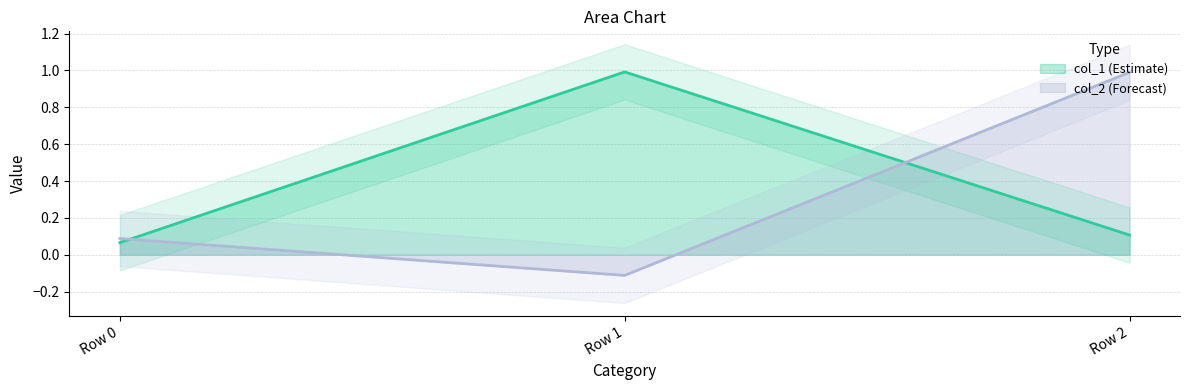

List the series in order of their overall mean, highest first.

col_1, col_2